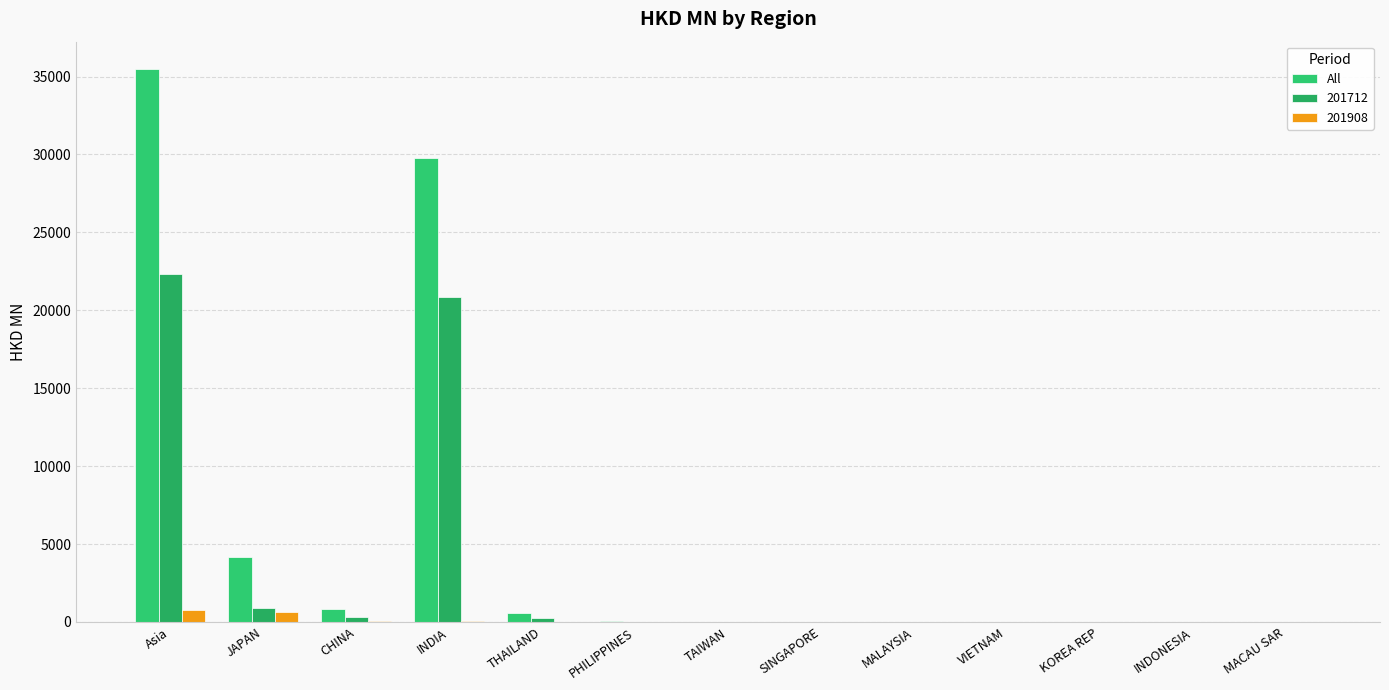

What is the maximum value shown in the chart?

35465.8